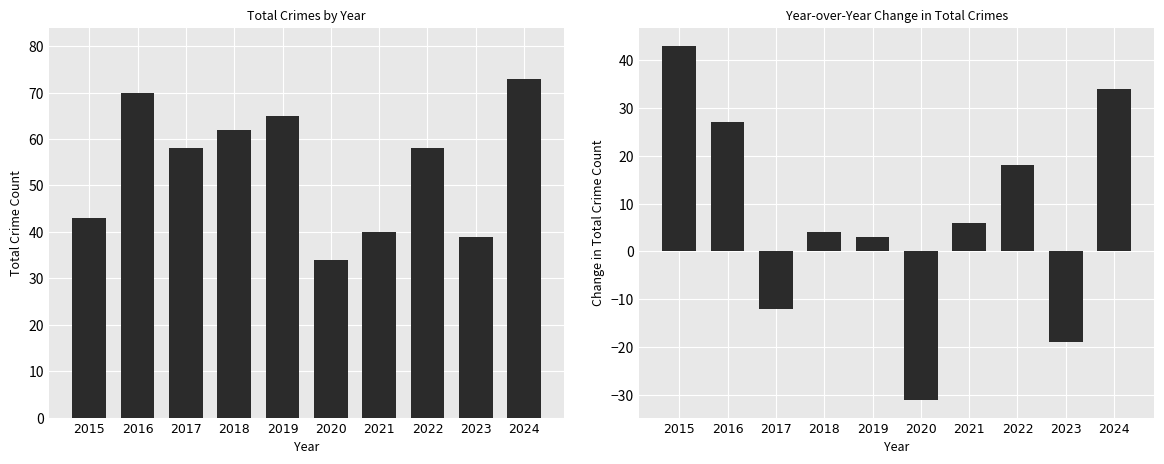

Which series has the largest total across all categories?

Total